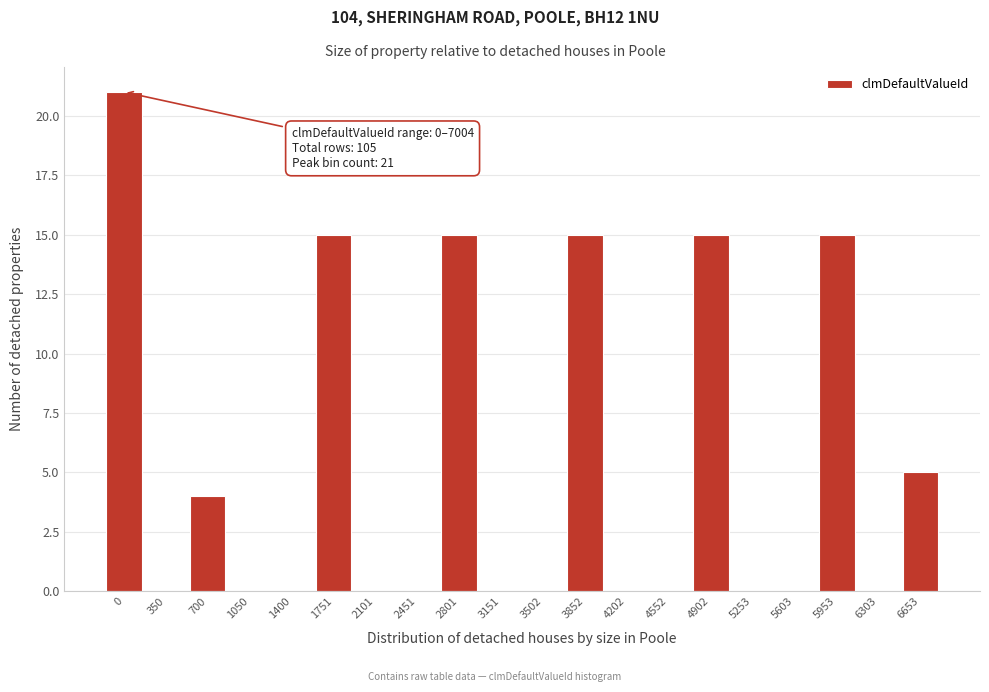

Reading right to left, what are all the values shown in this chart?

6653=5	6303=0	5953=15	5603=0	5253=0	4902=15	4552=0	4202=0	3852=15	3502=0	3151=0	2801=15	2451=0	2101=0	1751=15	1400=0	1050=0	700=4	350=0	0=21